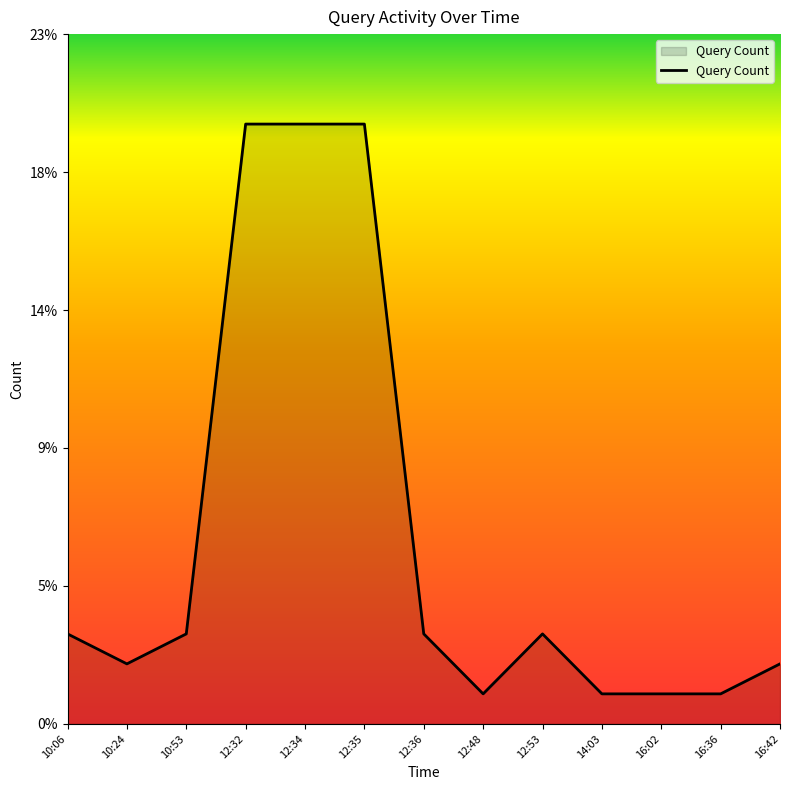

Which has a higher value, 10:24 or 16:36?

10:24